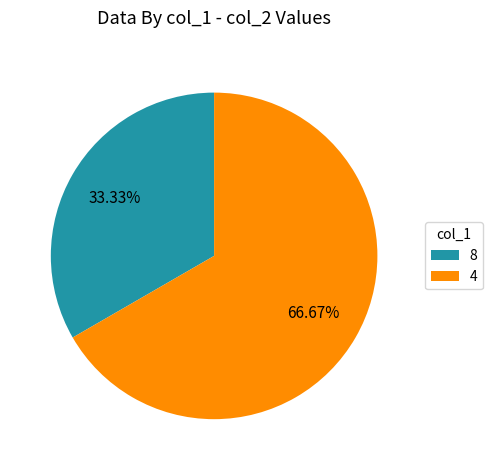

What percentage is the 8 slice, to the nearest percent?

33%